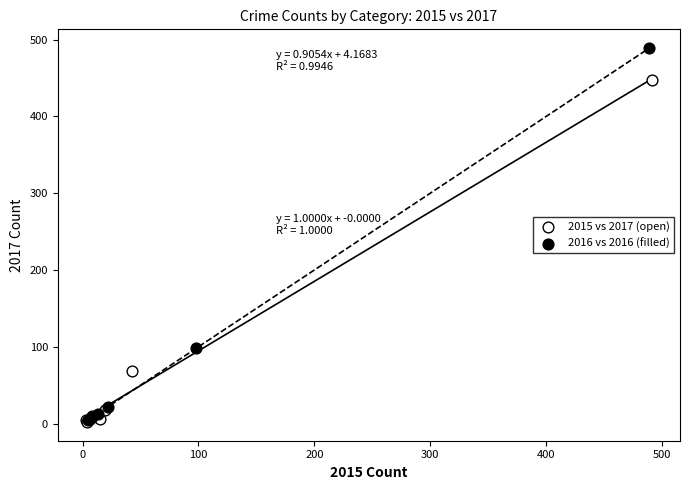

Which series has the largest Y range (max minus min)?

2016 vs 2016 (filled)